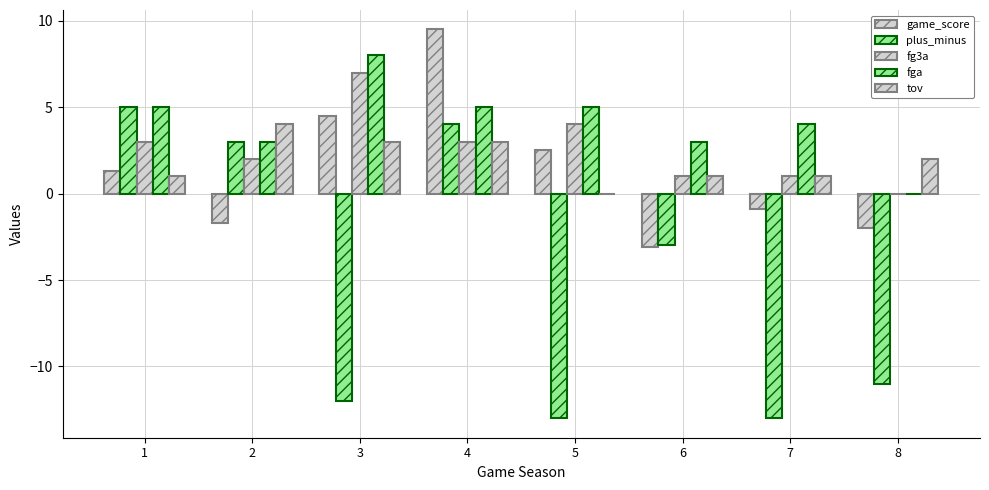

List the series in order of their peak value, highest first.

game_score, fga, fg3a, plus_minus, tov